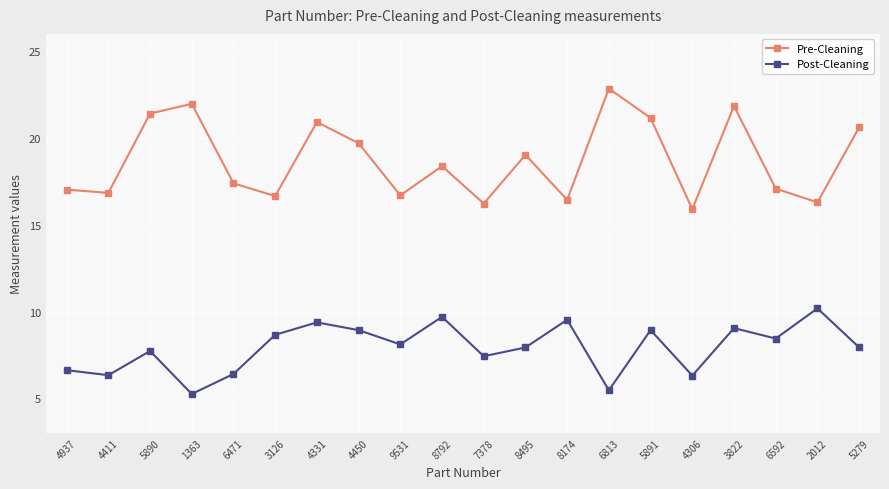

What is the difference between the second highest and minimum values in the Post-Cleaning series?

4.4